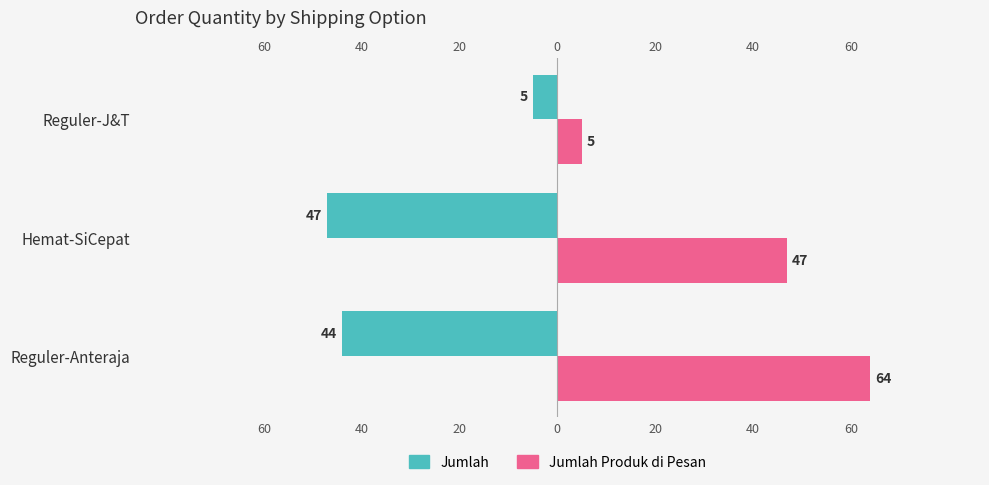

How many bars are there in each group?

2